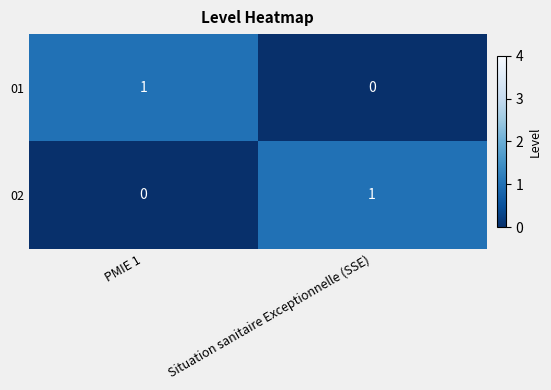

Reading left to right, list all the values displayed in this chart.

01: 1	0
02: 0	1